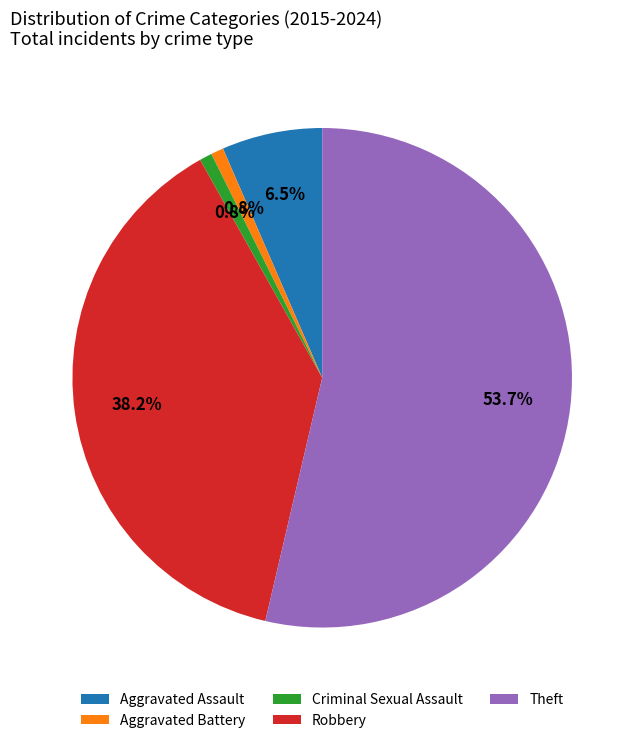

What percentage is NOT represented by Aggravated Assault?

93.5%